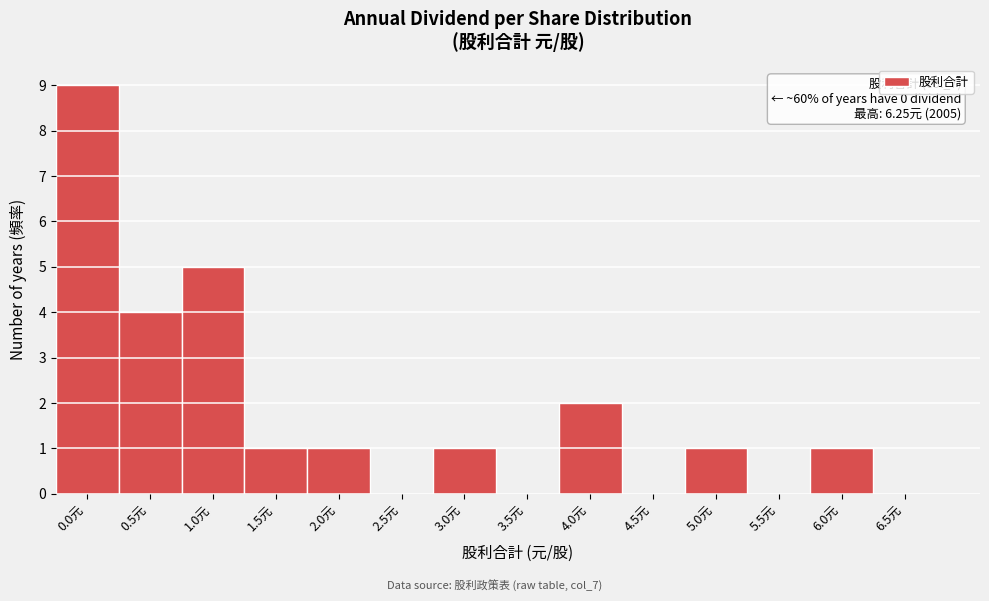

Reading right to left, transcribe all the data shown in this chart.

6.5元=0	6.0元=1	5.5元=0	5.0元=1	4.5元=0	4.0元=2	3.5元=0	3.0元=1	2.5元=0	2.0元=1	1.5元=1	1.0元=5	0.5元=4	0.0元=9